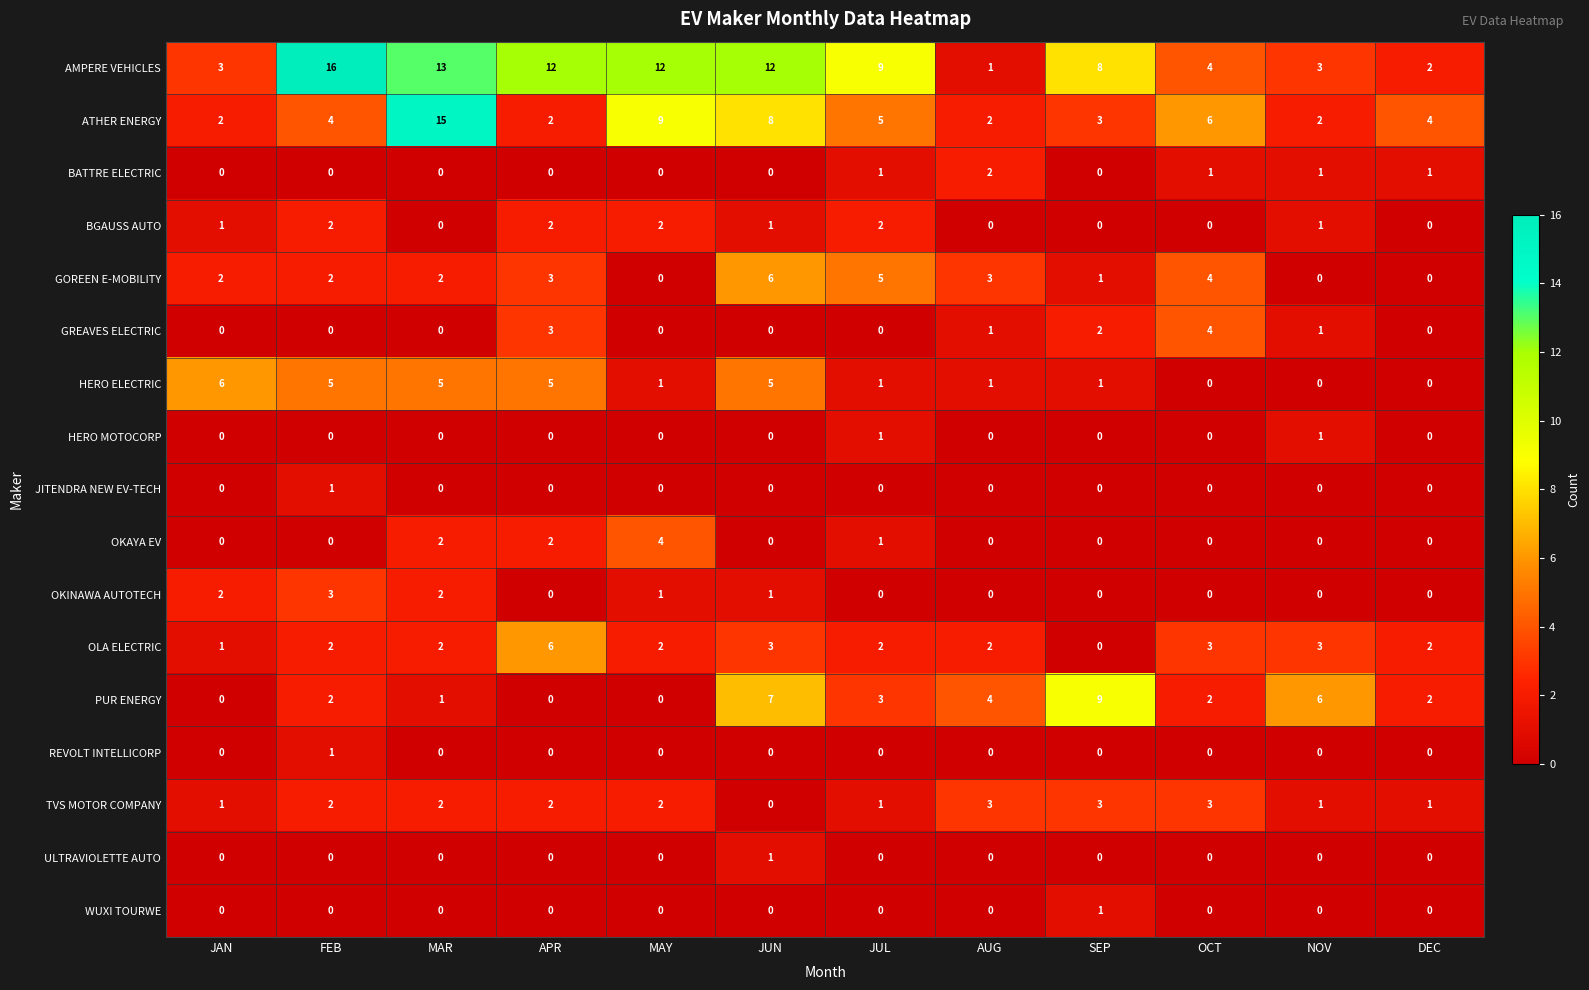

Between FEB and JUL, which series saw the biggest shift?

AMPERE VEHICLES